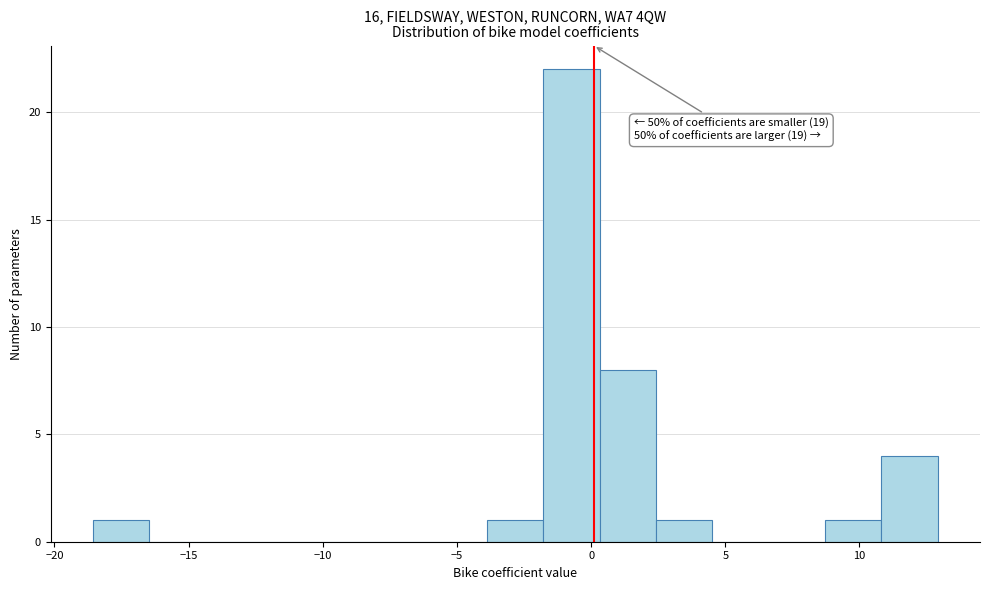

Which range on the x-axis has the tallest bar?

-2.0 to 0.5